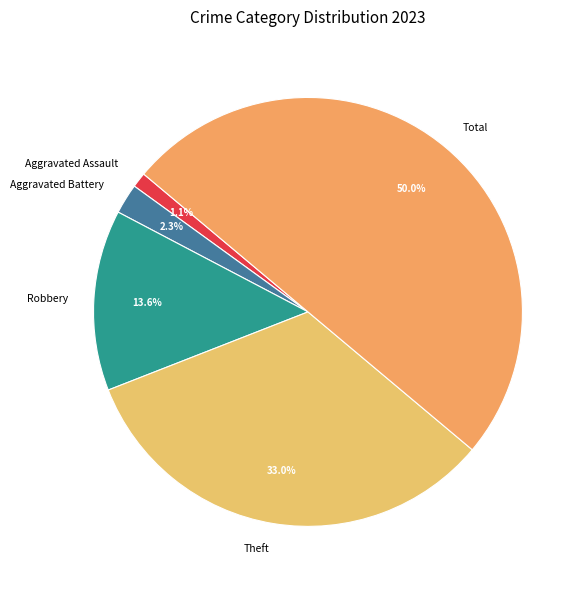

To the nearest percent, what portion does Aggravated Assault represent?

1%